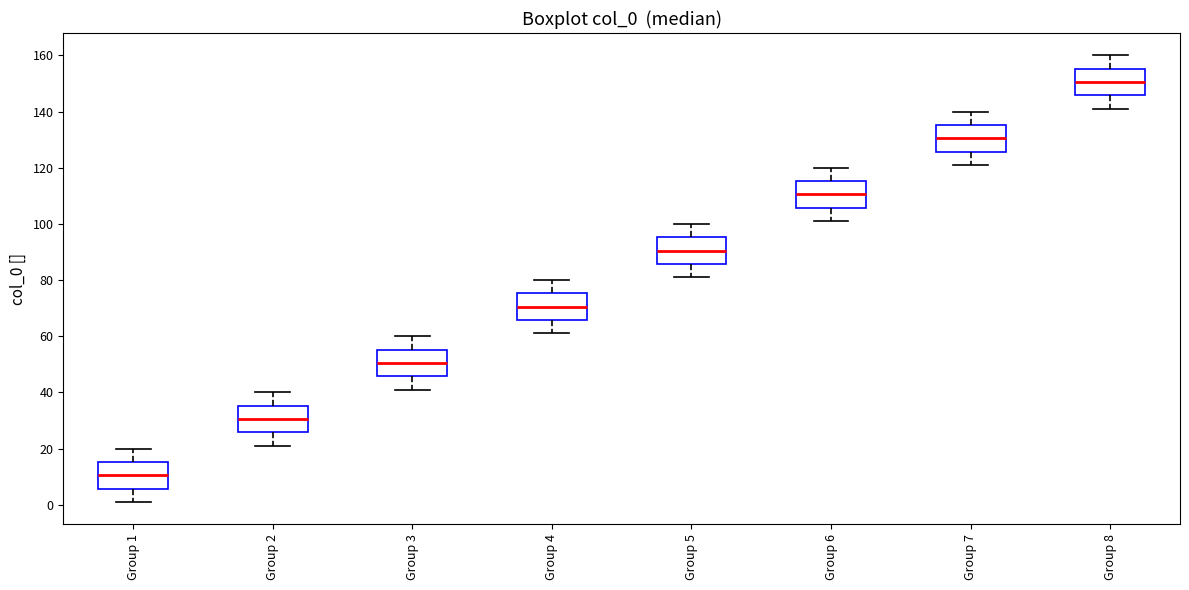

Reading left to right, transcribe this box plot: for each box, give where its median line is, the range the box spans, and where its two whiskers end, as read against the y-axis. The values are not printed on the chart, so give them approximately, as read against the axis.

Group 1: median 10, box 6 to 16, whiskers 2 to 20
Group 2: median 30, box 26 to 36, whiskers 22 to 40
Group 3: median 50, box 46 to 56, whiskers 42 to 60
Group 4: median 70, box 66 to 76, whiskers 62 to 80
Group 5: median 90, box 86 to 96, whiskers 82 to 100
Group 6: median 110, box 106 to 116, whiskers 102 to 120
Group 7: median 130, box 126 to 136, whiskers 122 to 140
Group 8: median 150, box 146 to 156, whiskers 142 to 160